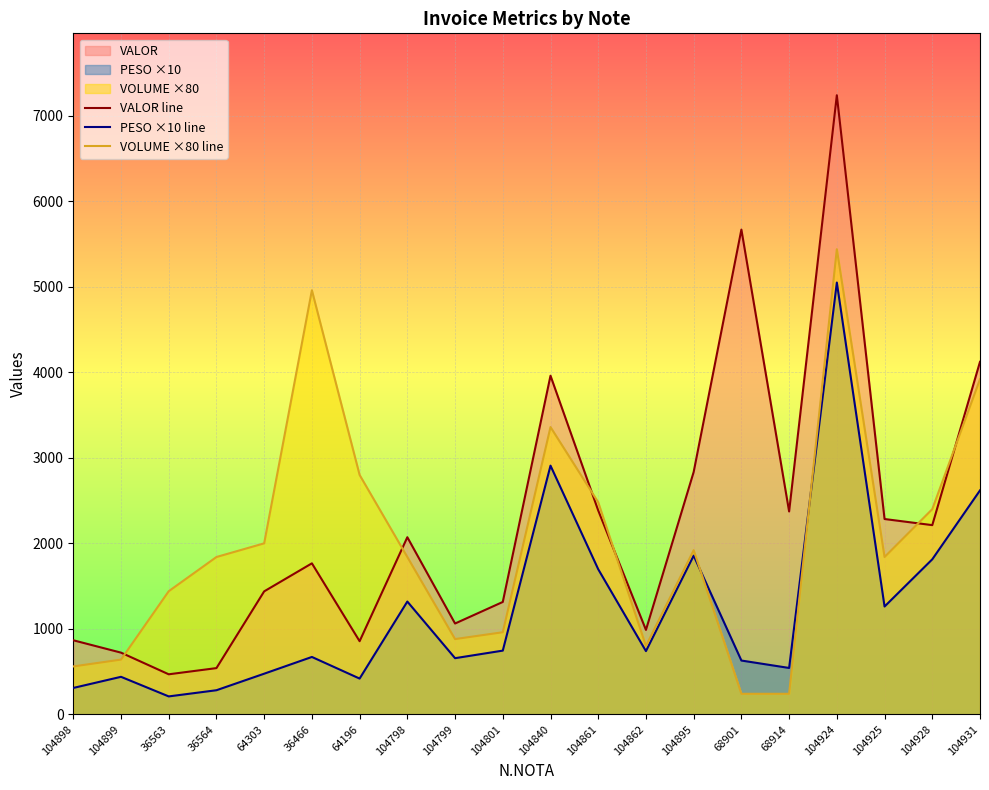

At which label does VALOR line first exceed 2071?

104798